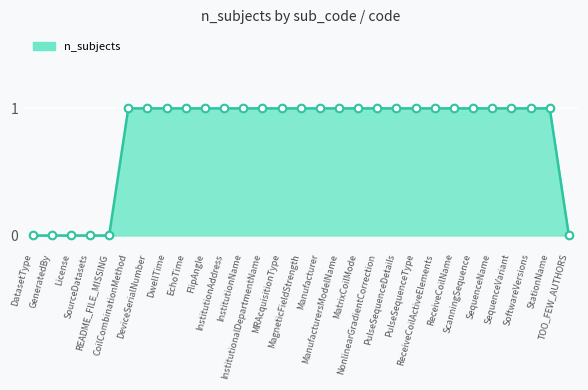

What is the ratio of the value at Manufacturer to the value at CoilCombinationMethod?

1.0